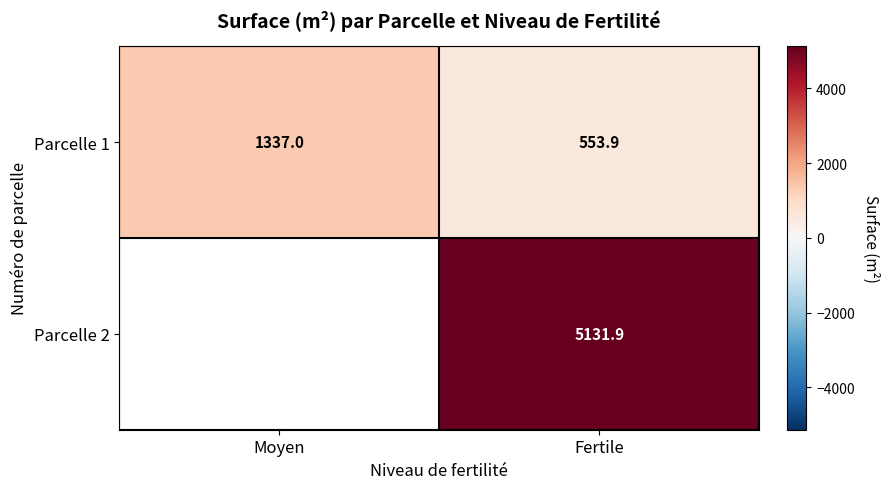

The Parcelle 1 series shows 553.9 at Fertile. True or false?

True